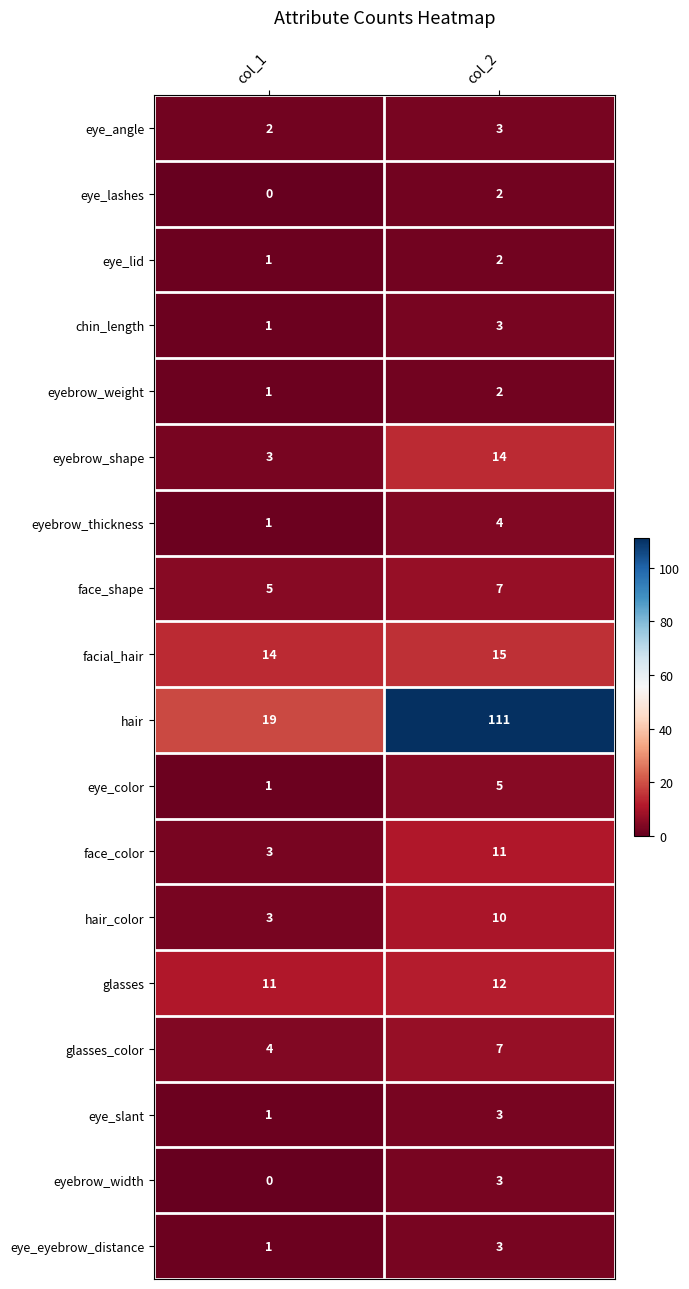

What is the difference between the maximum and minimum values in the hair_color series?

7